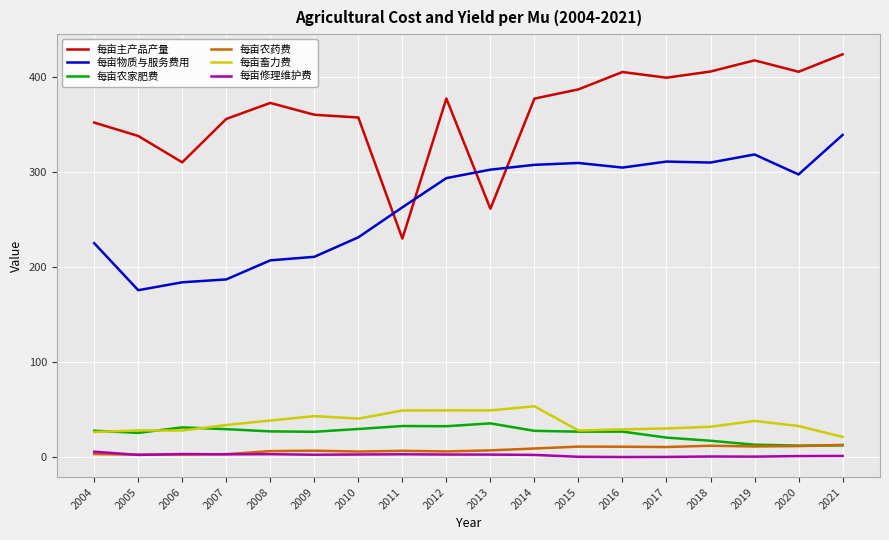

True or false: 每亩农药费 and 每亩主产品产量 cross at least once.

False